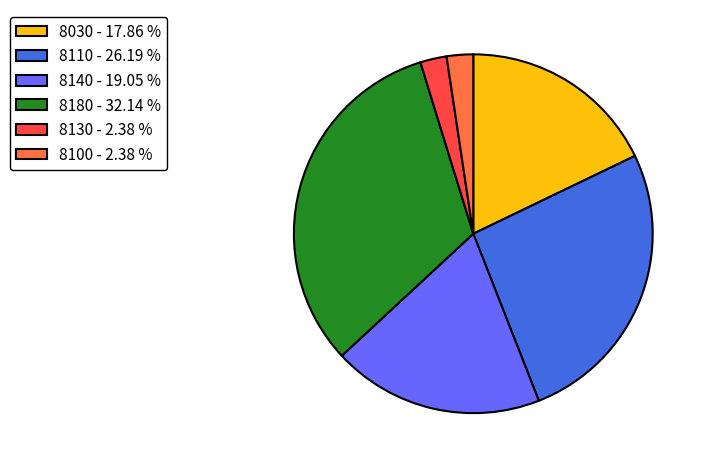

Combined, do 8030 - 17.86 % and 8130 - 2.38 % account for over 50%?

No